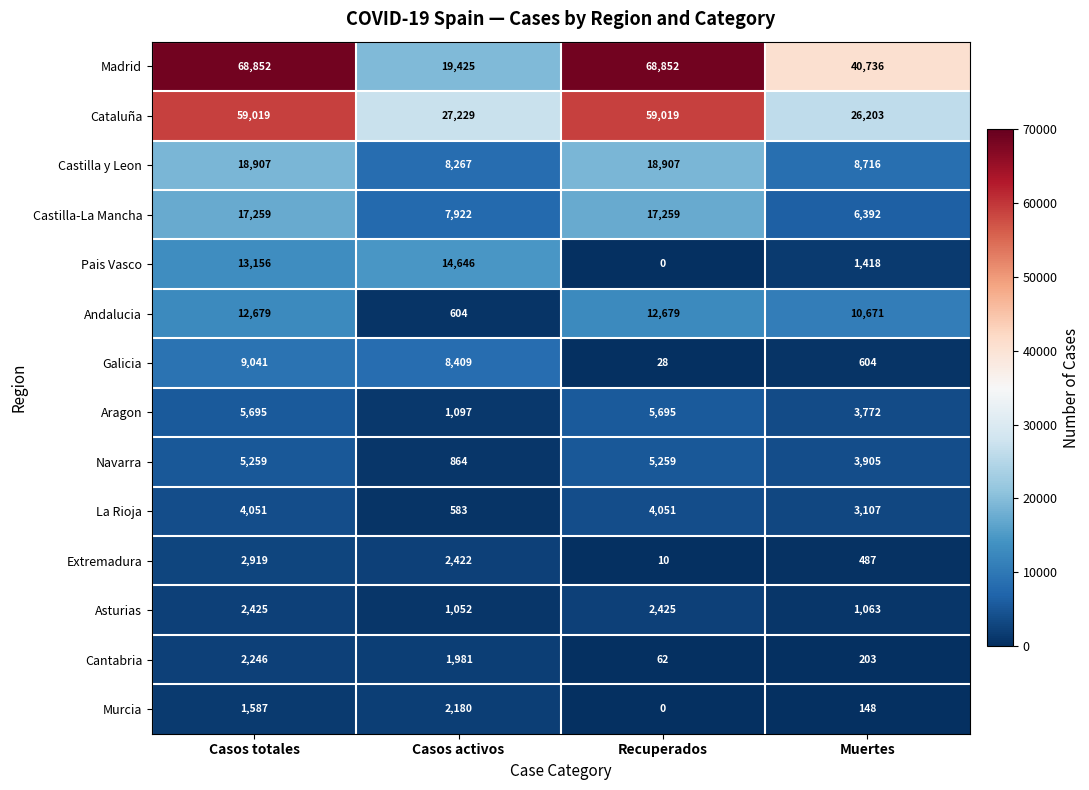

The value of Andalucia at Muertes is 10671. True or false?

True